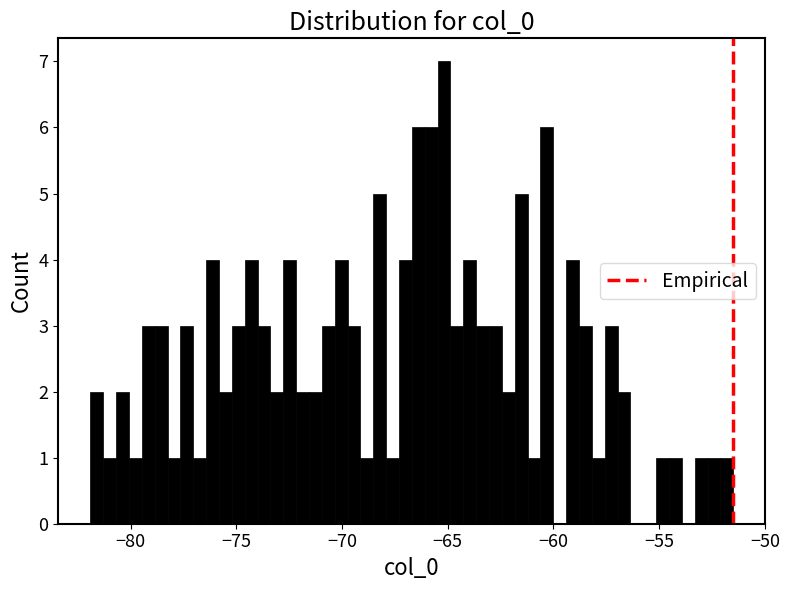

Read against the x-axis, roughly where is the centre of the tallest bar?

-65.0